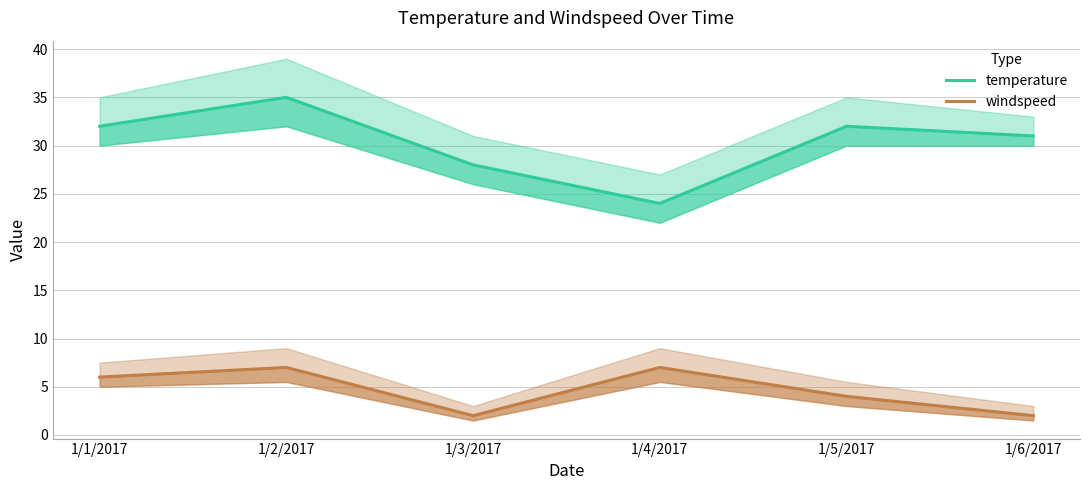

How many interior local peaks does the windspeed series have?

2